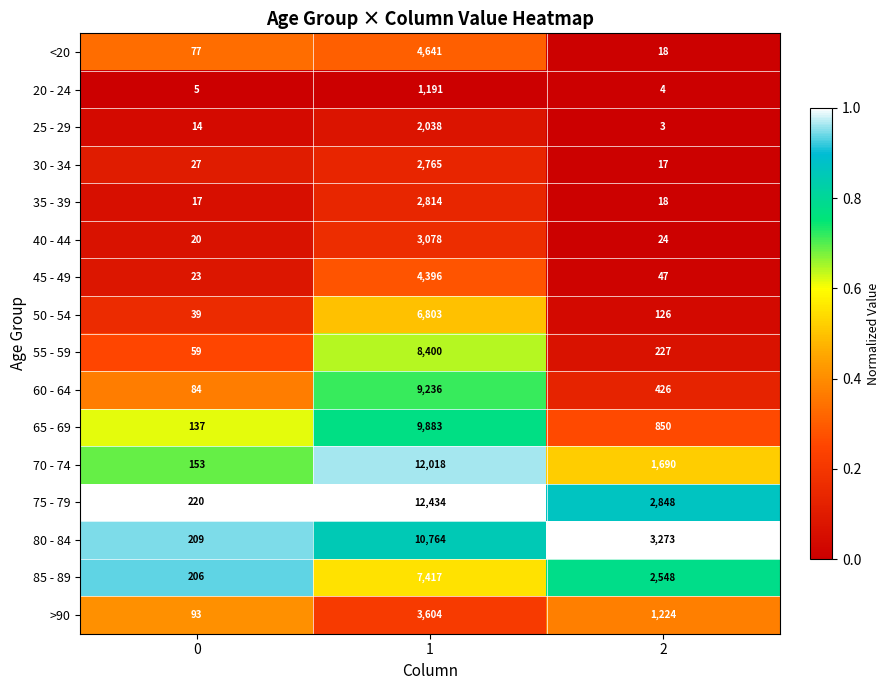

At 1, list the series in order from largest to smallest.

75 - 79, 70 - 74, 80 - 84, 65 - 69, 60 - 64, 55 - 59, 85 - 89, 50 - 54, <20, 45 - 49, >90, 40 - 44, 35 - 39, 30 - 34, 25 - 29, 20 - 24